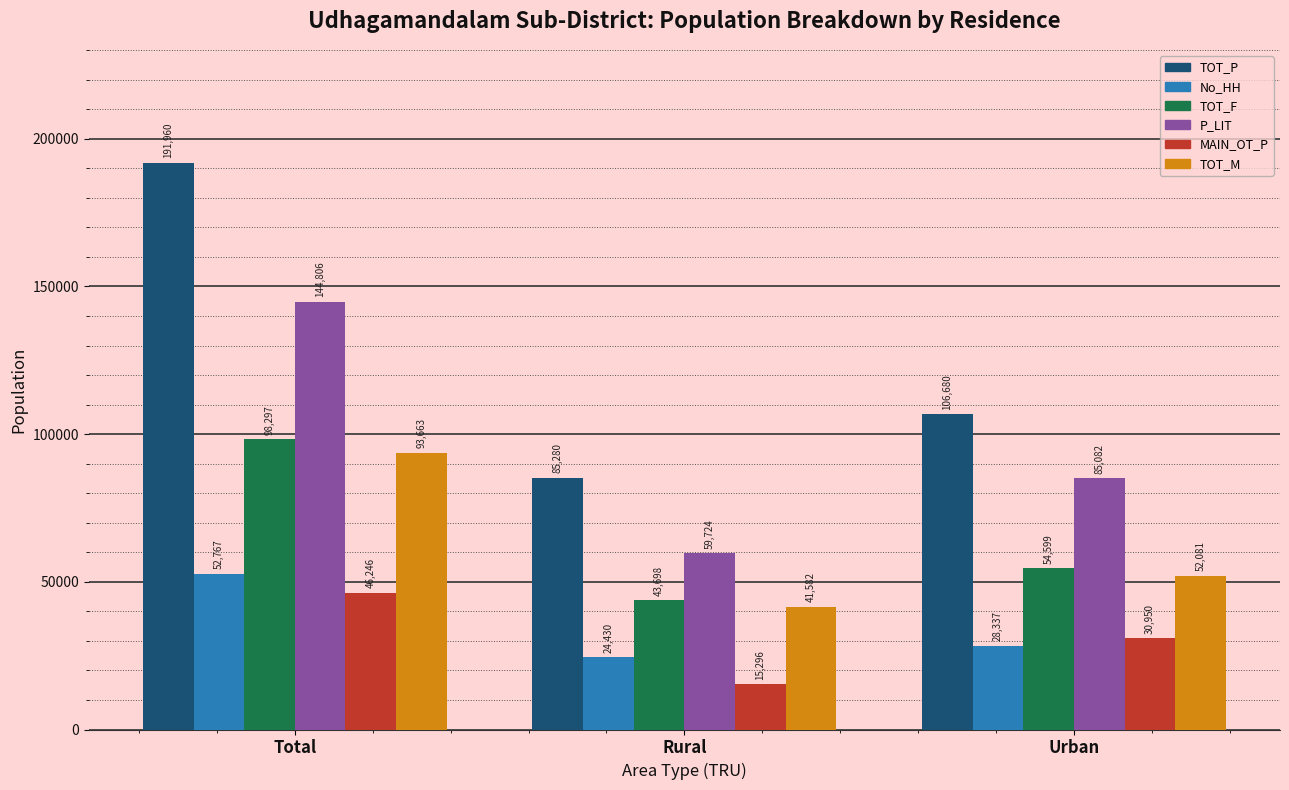

Reading left to right, what are all the values shown in this chart?

TOT_P: 191960	85280	106680
No_HH: 52767	24430	28337
TOT_F: 98297	43698	54599
P_LIT: 144806	59724	85082
MAIN_OT_P: 46246	15296	30950
TOT_M: 93663	41582	52081